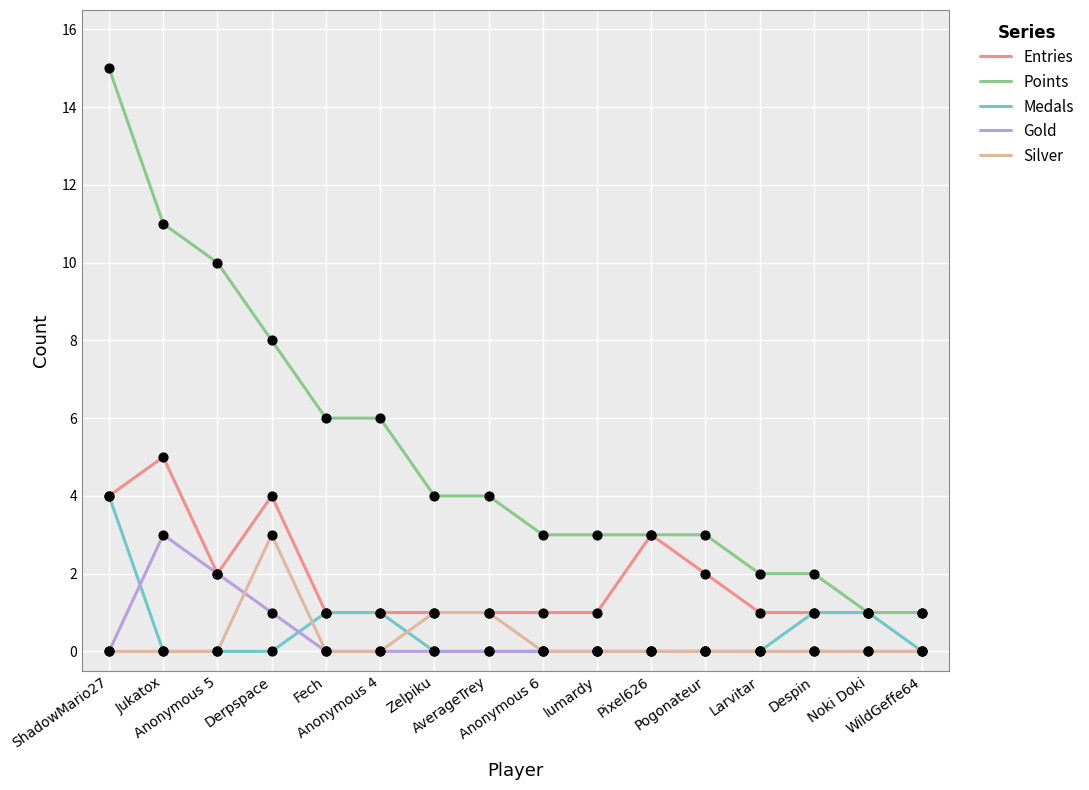

Which series has the largest range (max minus min)?

Points